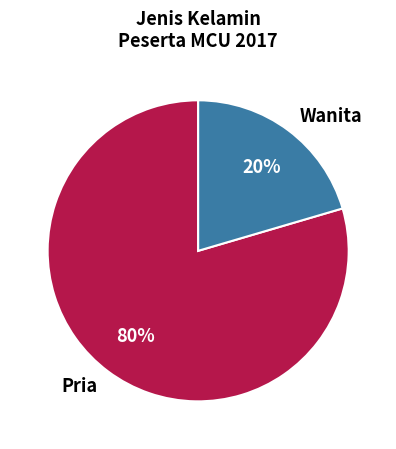

To the nearest percent, what portion does Pria represent?

80%